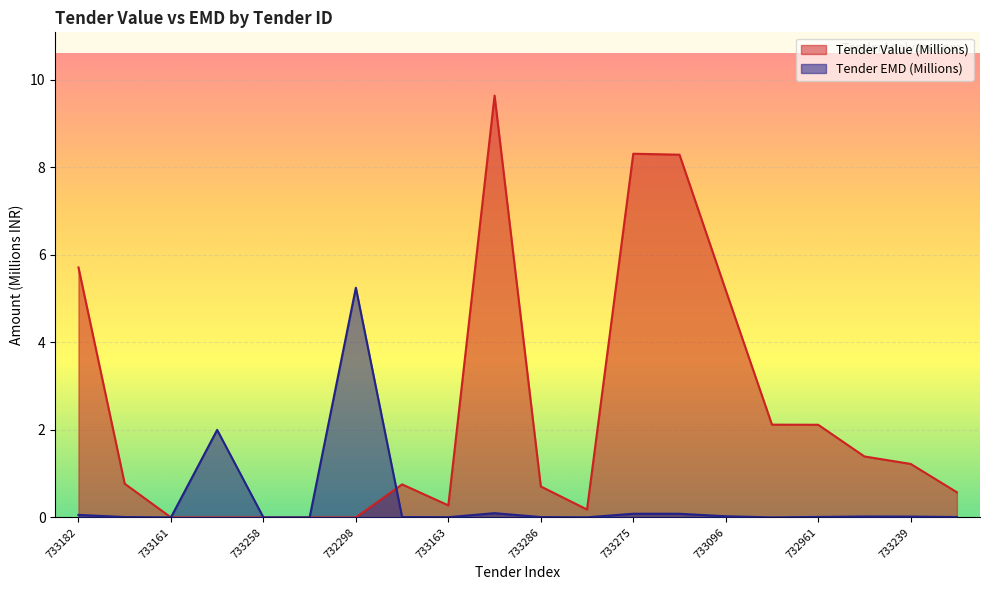

Where is Tender Value (Millions) nearest to the value 4?

733096